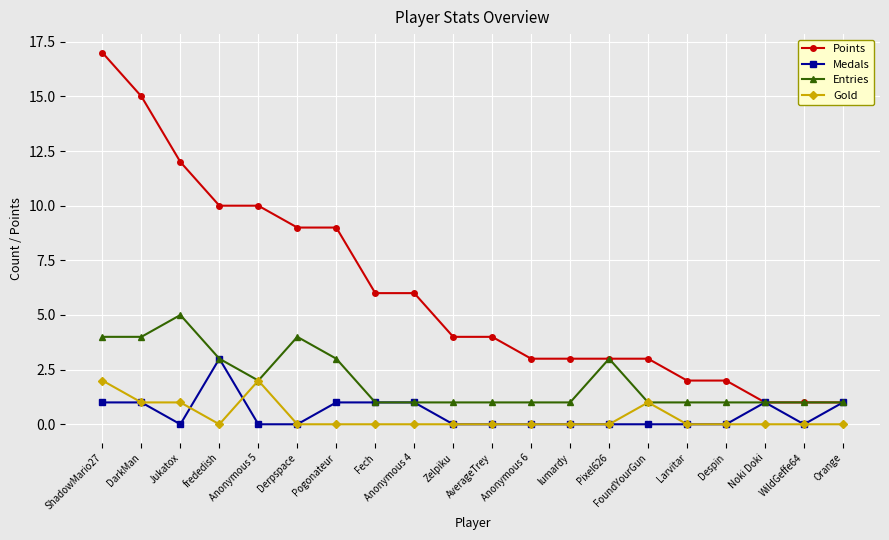

Which series has the largest total across all categories?

Points